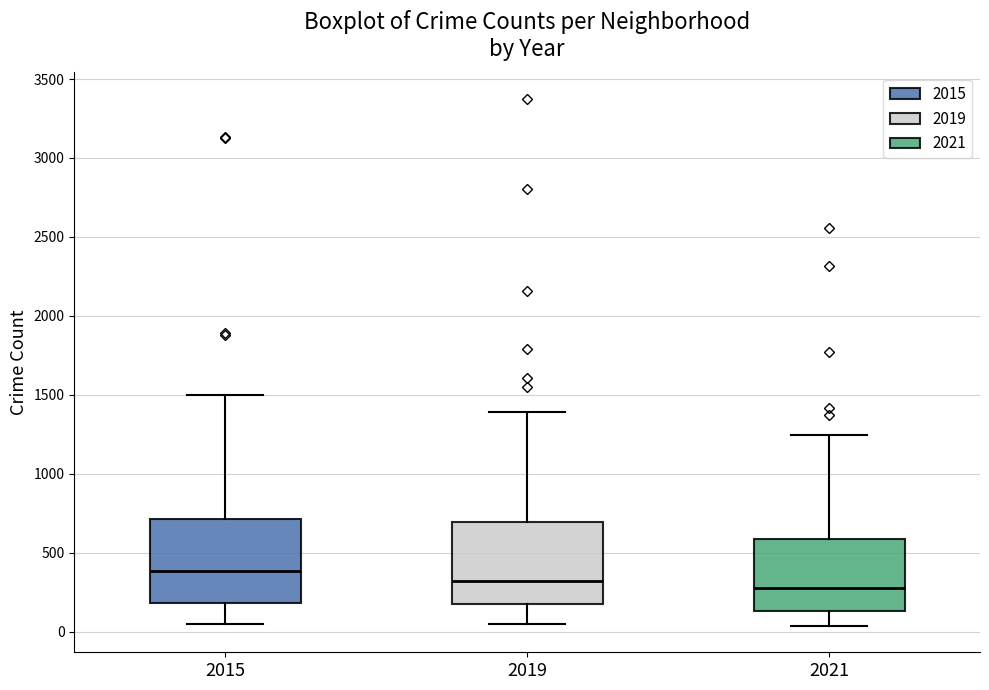

Reading left to right, transcribe this box plot: for each box, give where its median line is, the range the box spans, and where its two whiskers end, as read against the y-axis. The values are not printed on the chart, so give them approximately, as read against the axis.

2015: median 400, box 200 to 700, whiskers 50 to 1500
2019: median 300, box 200 to 700, whiskers 50 to 1400
2021: median 300, box 150 to 600, whiskers 50 to 1250